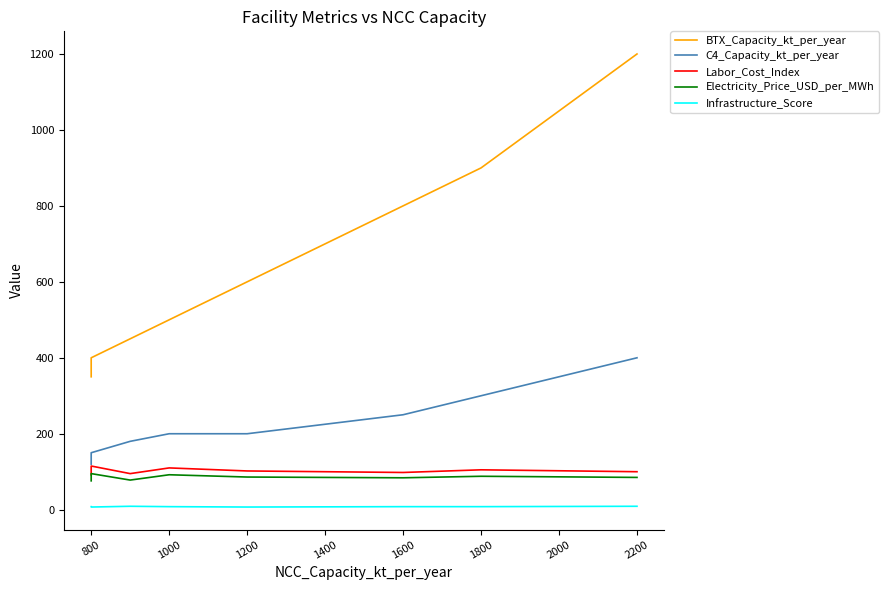

What is the average value of the Labor_Cost_Index series?

102